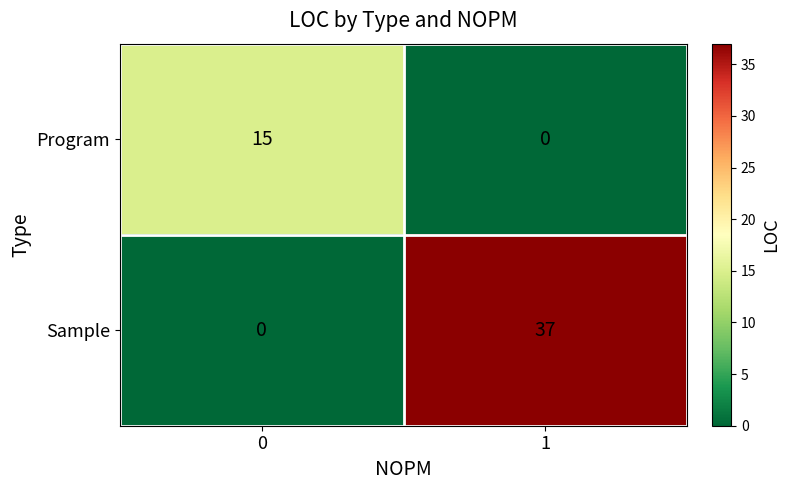

Is it true that Program equals 15 at 0?

True